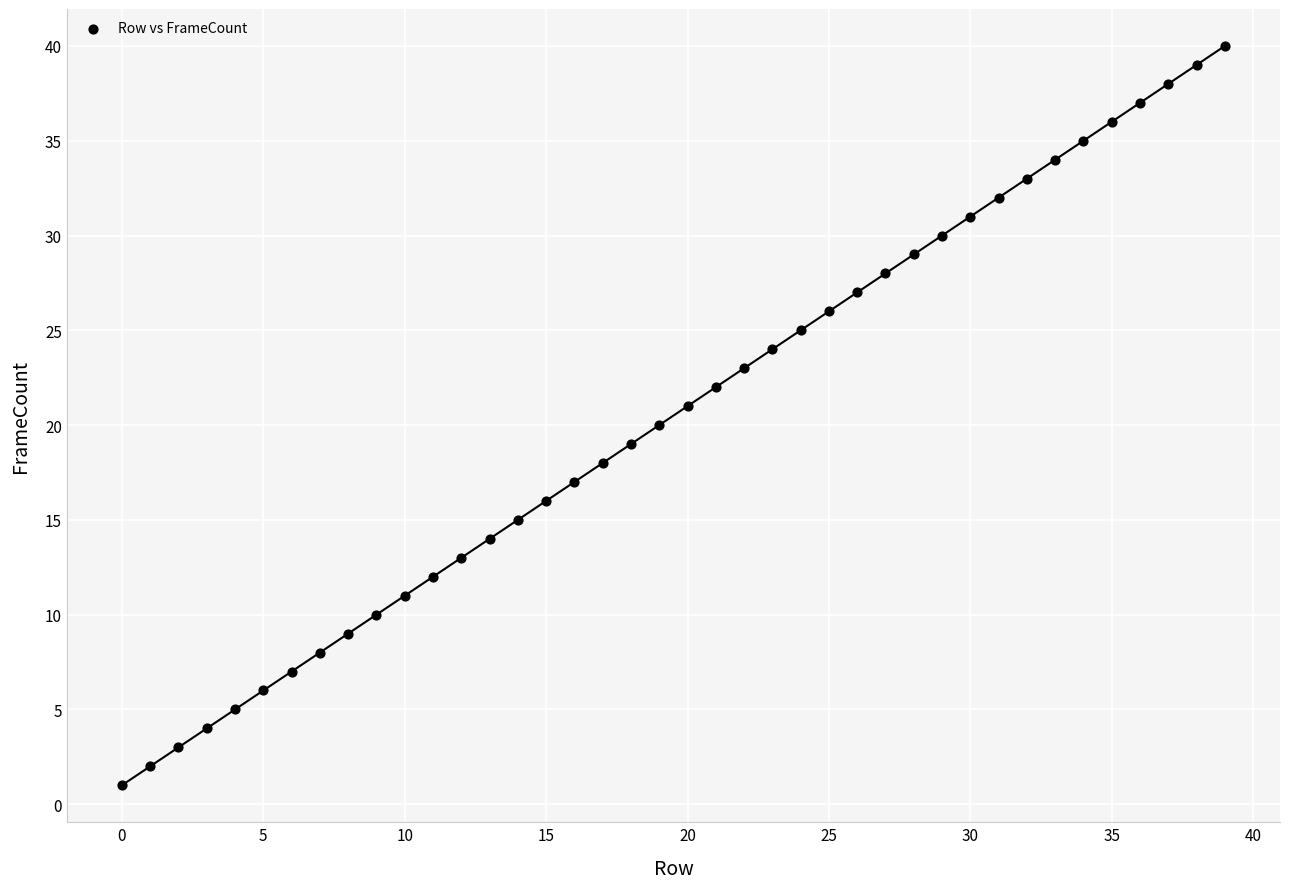

What is the range of Y values (max minus min)?

39